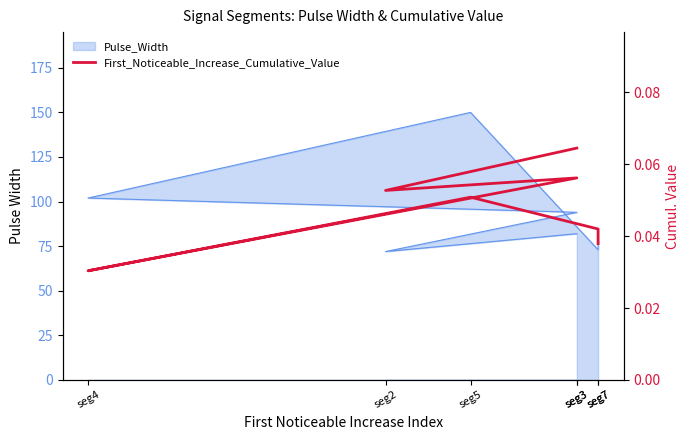

Reading right to left, extract all data points from this chart.

seg7=0.0	seg7=0.0	seg5=0.1	seg4=0.0	seg3=0.1	seg2=0.1	seg3=0.1